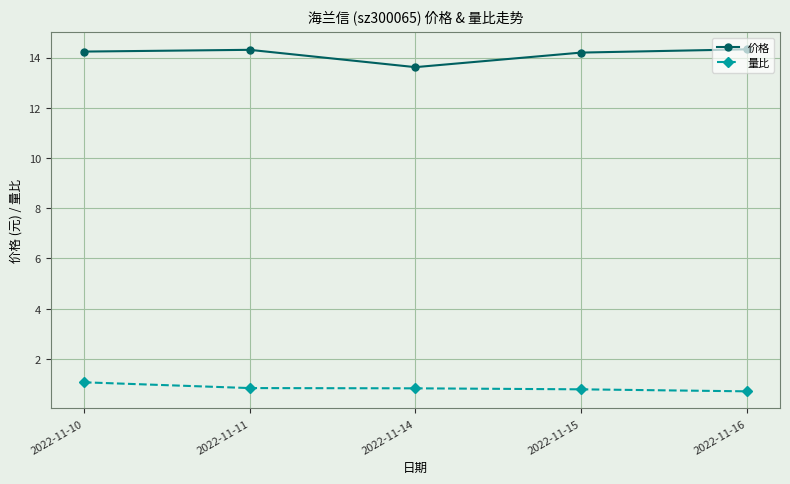

What is the sum of the 价格 values at 2022-11-16 and 2022-11-15?

28.5